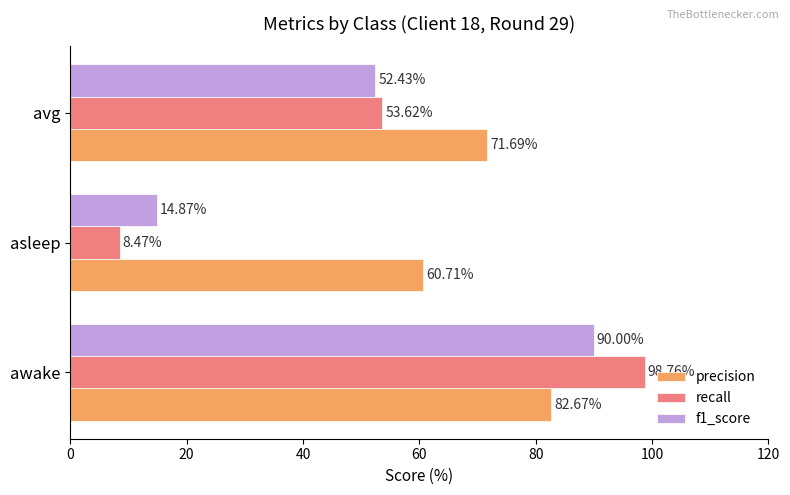

What is the maximum value for recall?

98.8